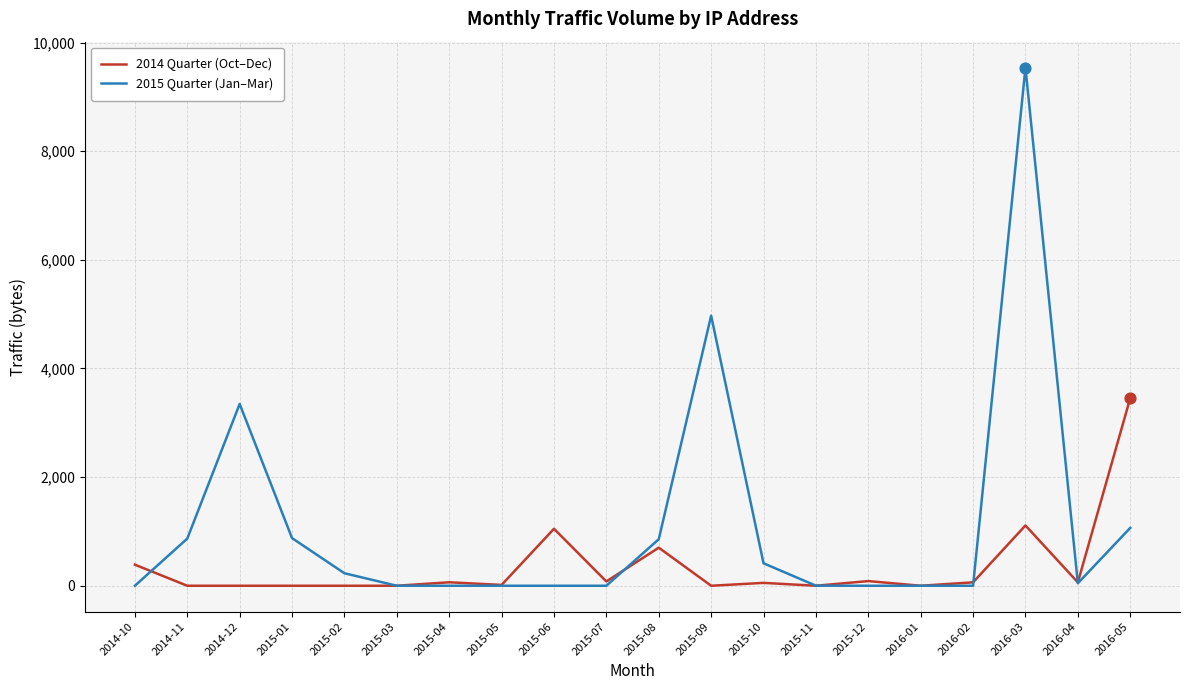

Rank the series at 2015-09 from lowest to highest value.

2014 Quarter (Oct–Dec), 2015 Quarter (Jan–Mar)